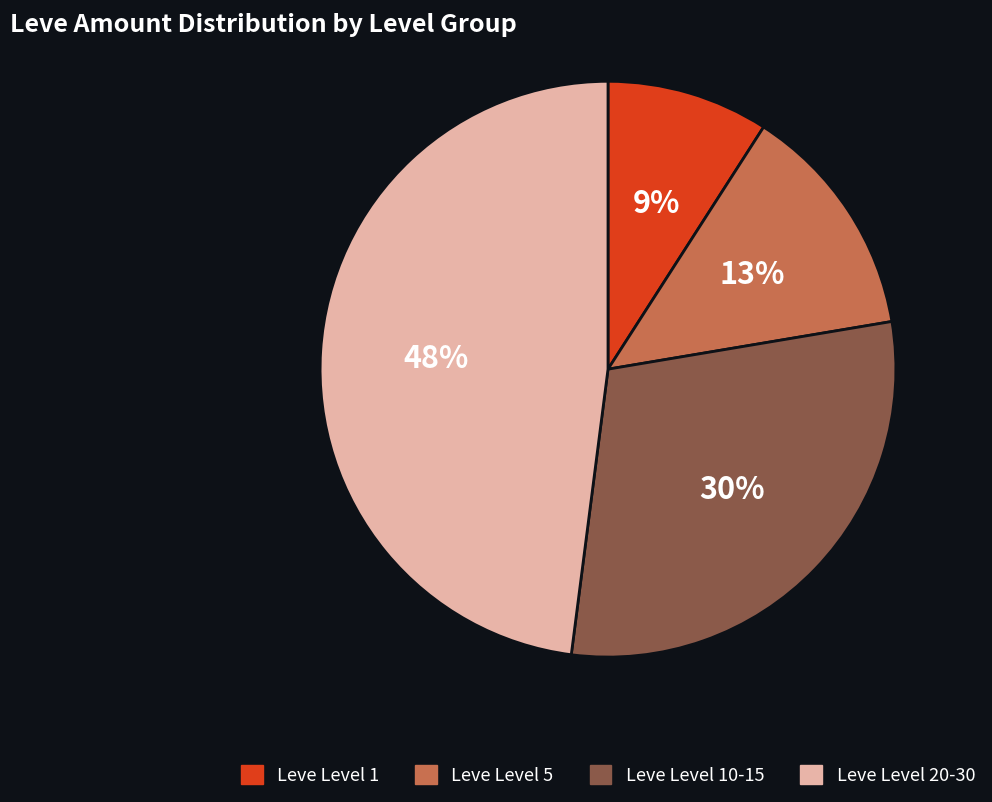

What is the ratio of the value at Leve Level 10-15 to the value at Leve Level 20-30?

0.6